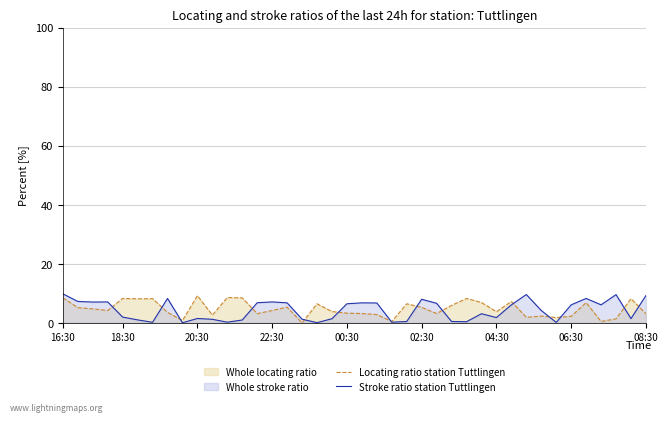

Rank the series by their maximum value, from highest to lowest.

Stroke ratio station Tuttlingen, Locating ratio station Tuttlingen